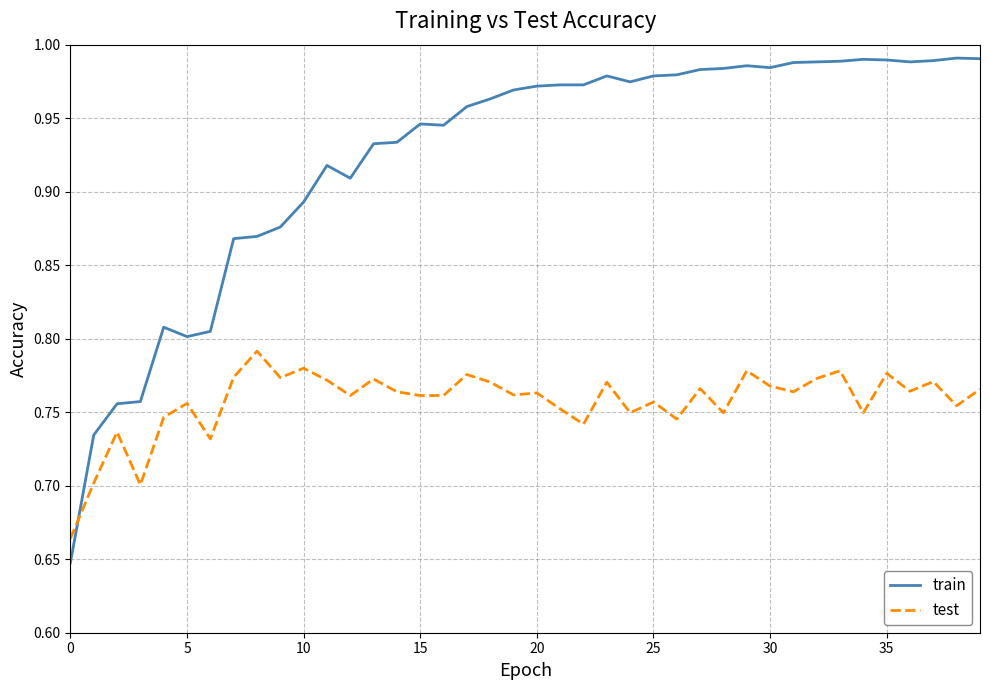

What is the difference between the maximum and minimum values in the train series?

0.3